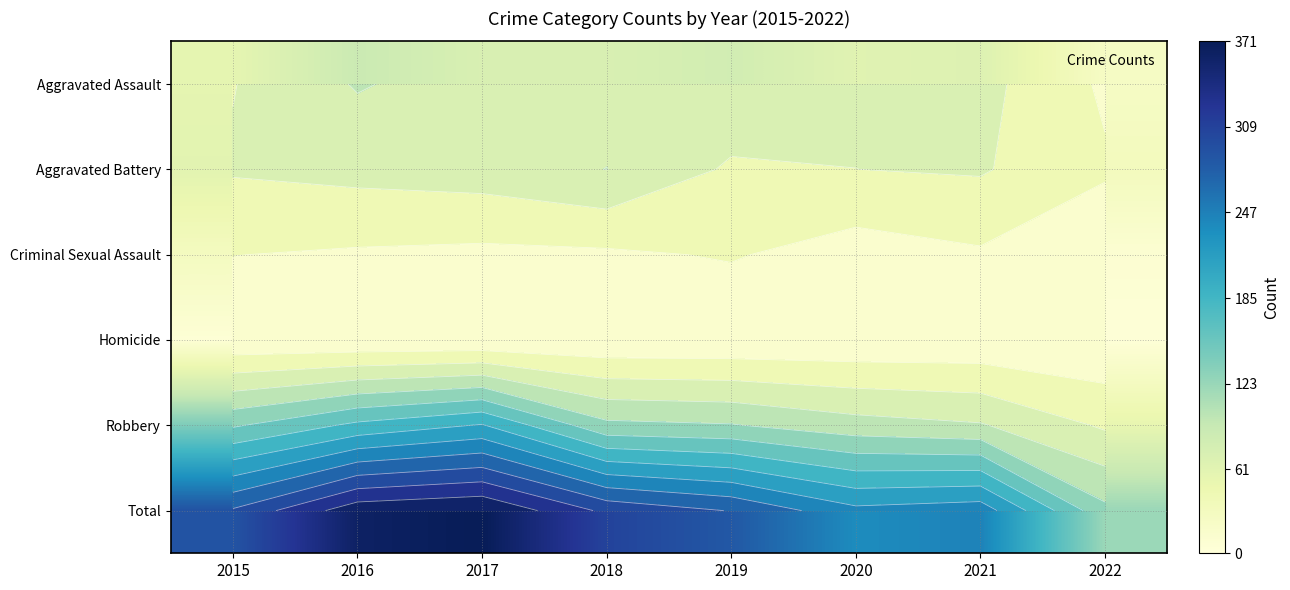

At which label does Robbery first exceed 121?

2015